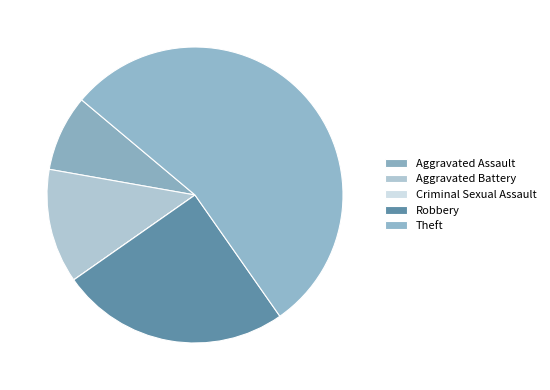

What percentage is the Robbery slice, to the nearest percent?

25%